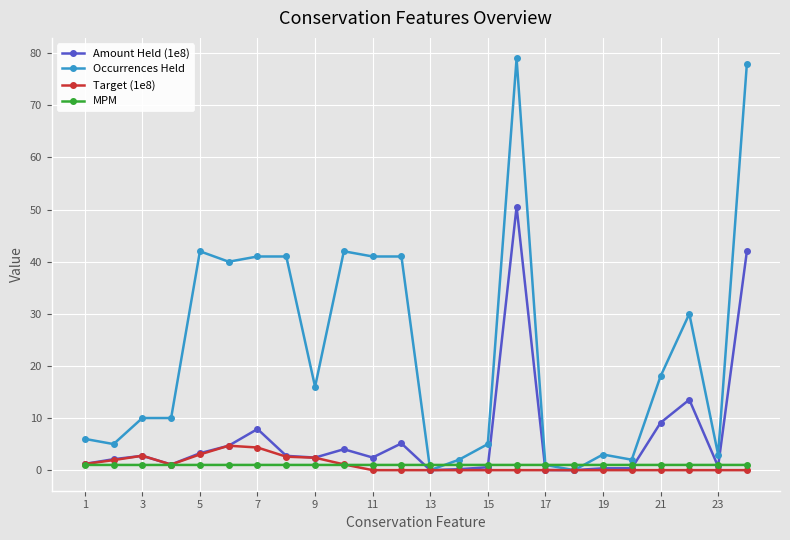

At how many categories does at least one series exceed 34?

9